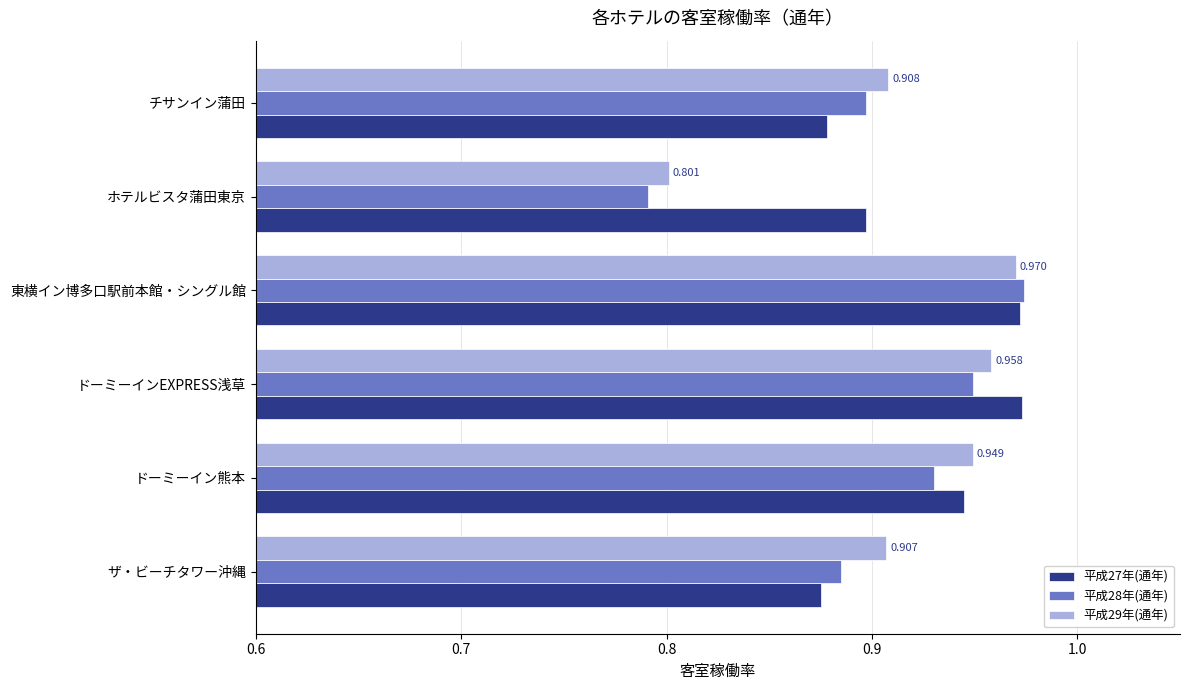

Which label corresponds to the smallest value in the chart?

ホテルビスタ蒲田東京